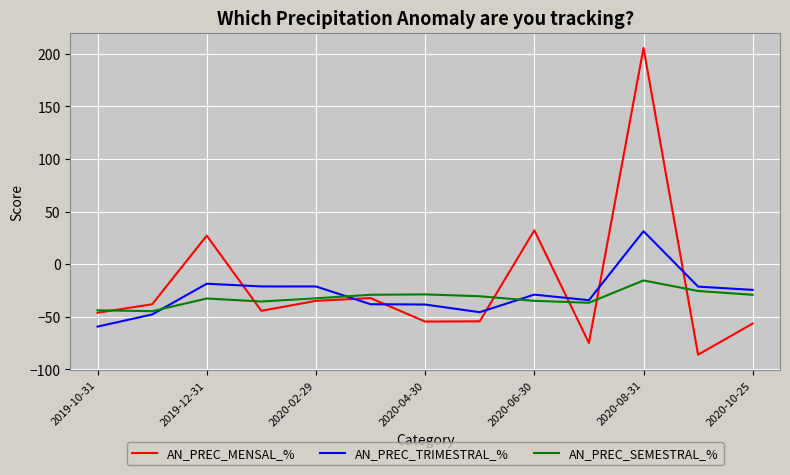

Which series has the widest spread of values?

AN_PREC_MENSAL_%